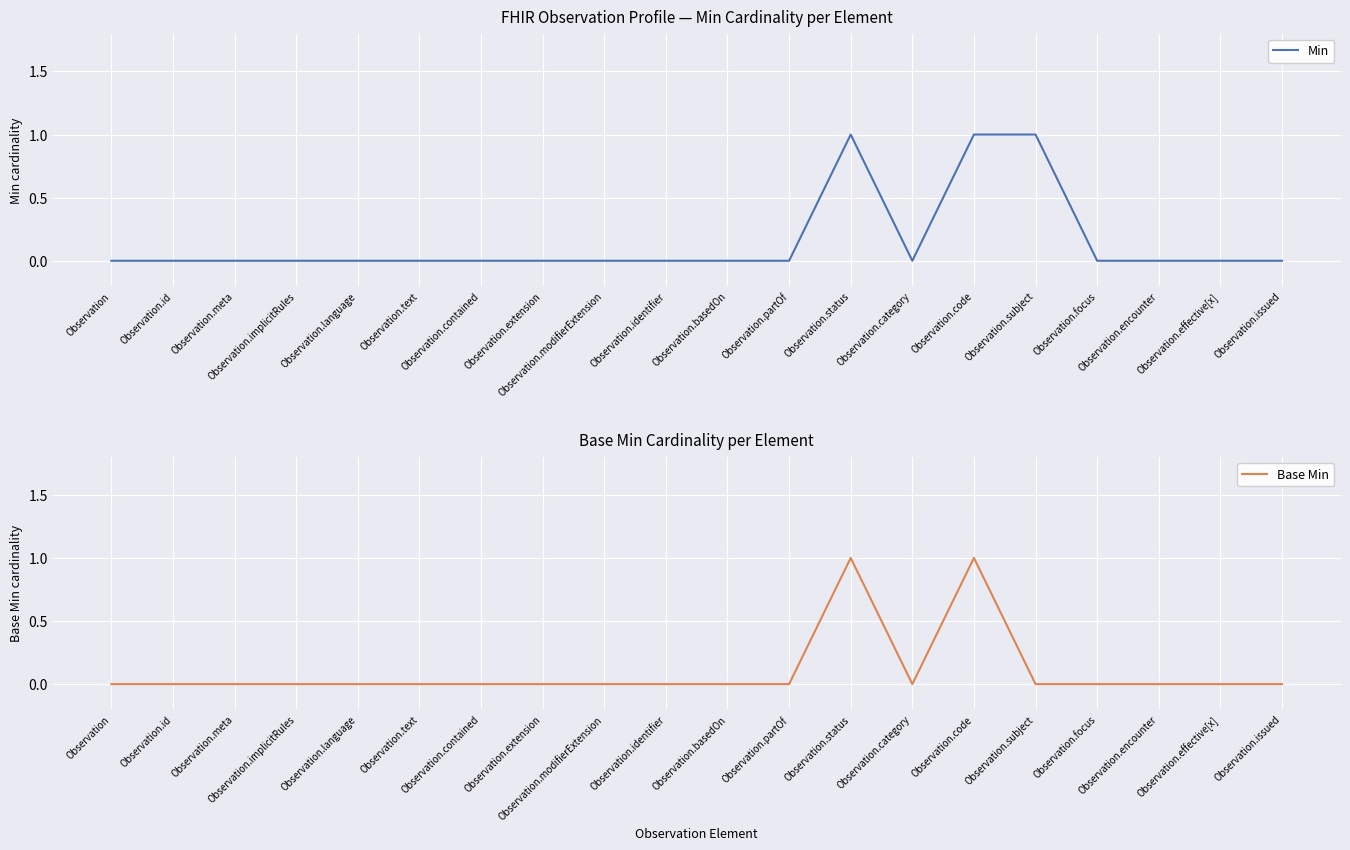

True or false: Base Min and Min intersect in this chart.

False